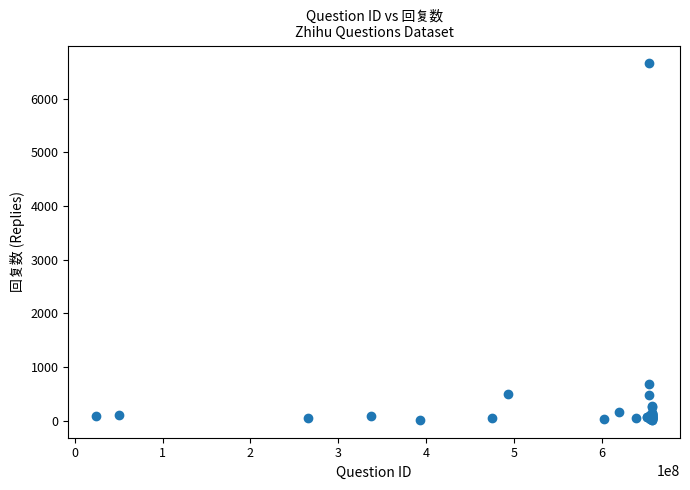

What Y value in the scatter plot is closest to 3335?

683